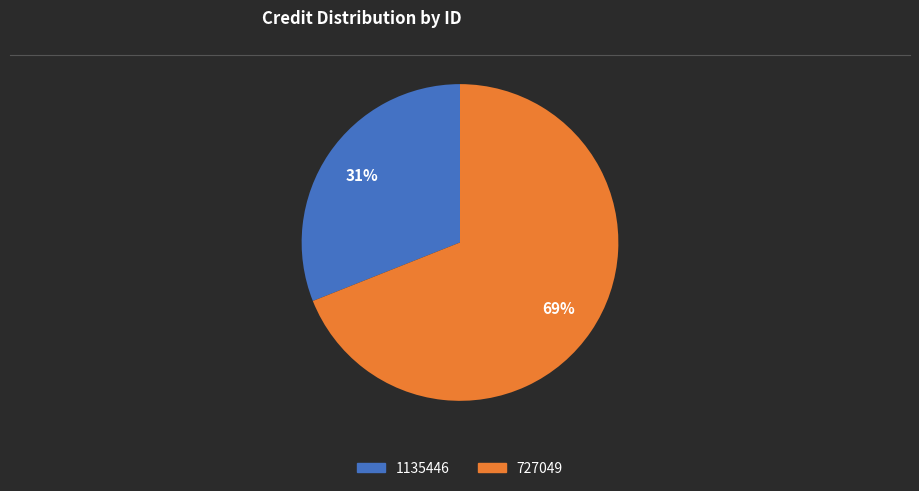

What is the largest slice in the pie chart?

727049